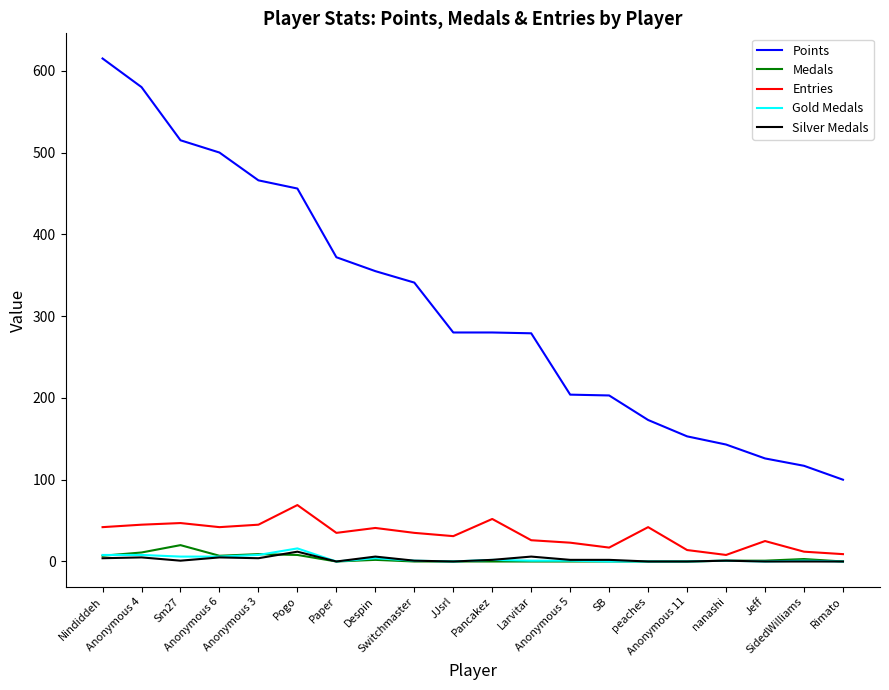

Which series has the largest total across all categories?

Points